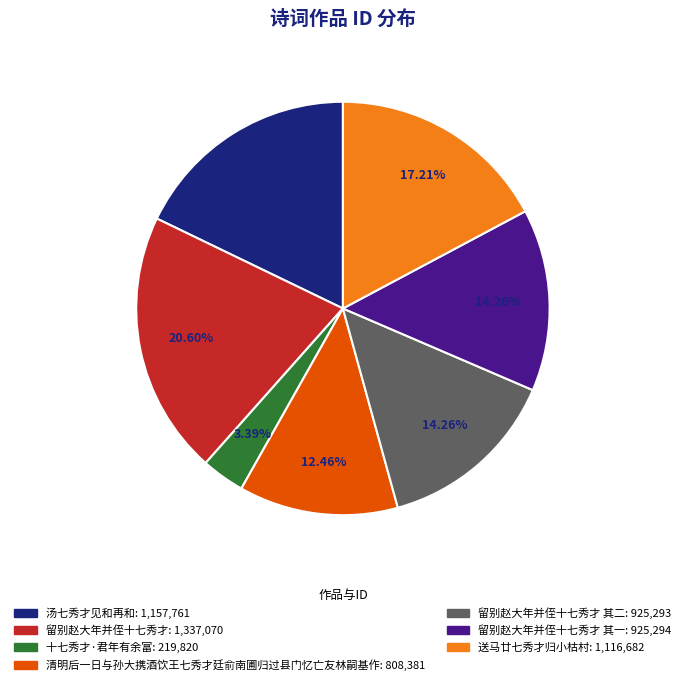

Does any single category account for the majority?

No